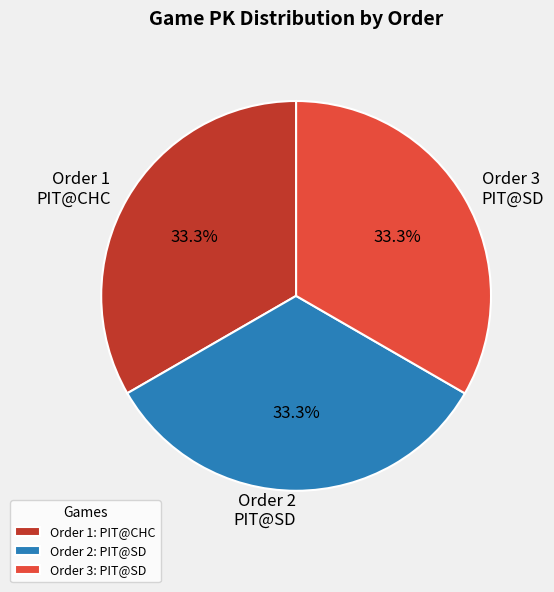

Combined, what portion of the pie is Order 1 PIT@CHC and Order 3 PIT@SD?

66.7%